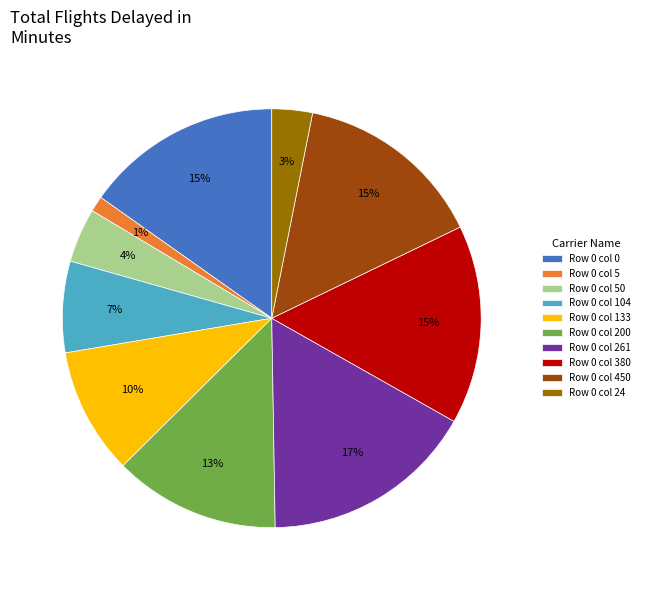

To the nearest percent, what percentage of the pie is Row 0 col 450?

15%